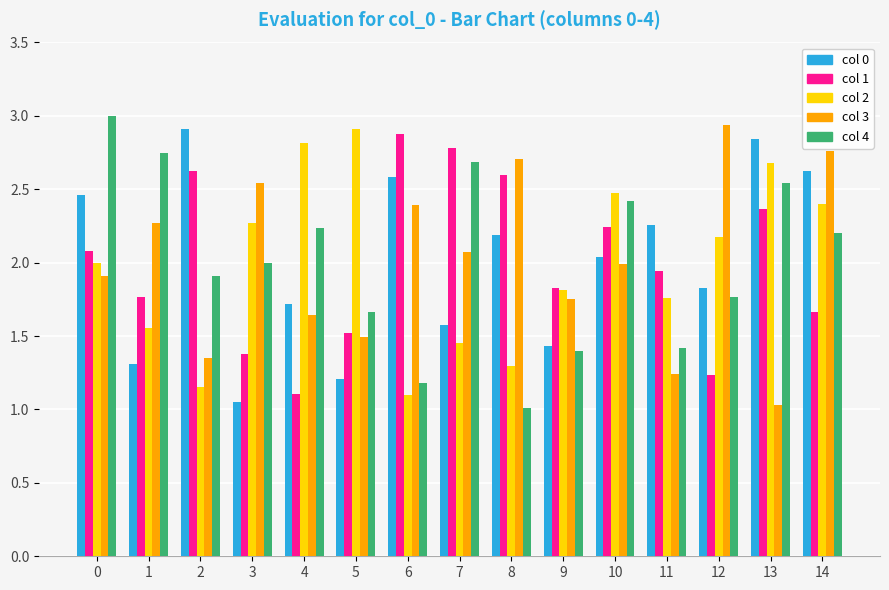

How many categories are shown in the chart?

15